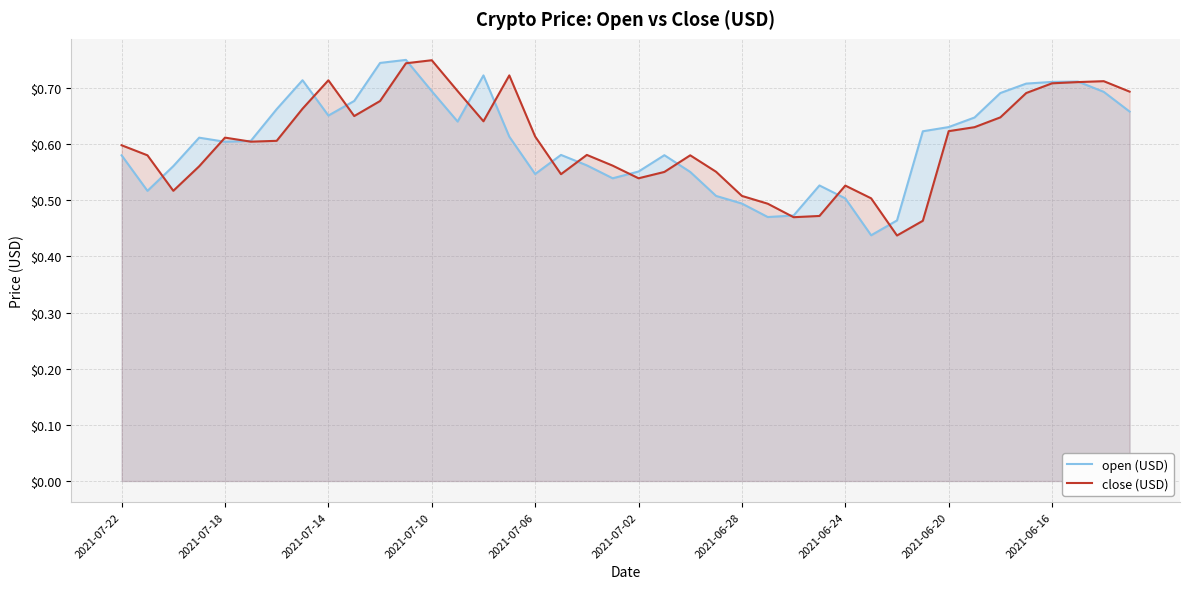

Which label corresponds to the largest value in the chart?

11